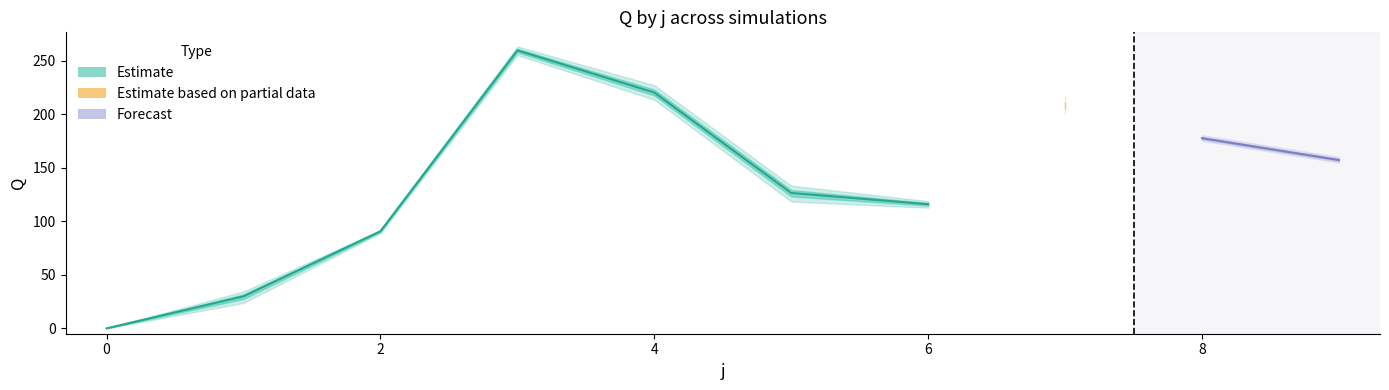

What is the difference between the second highest and minimum values in the s3 series?

221.7